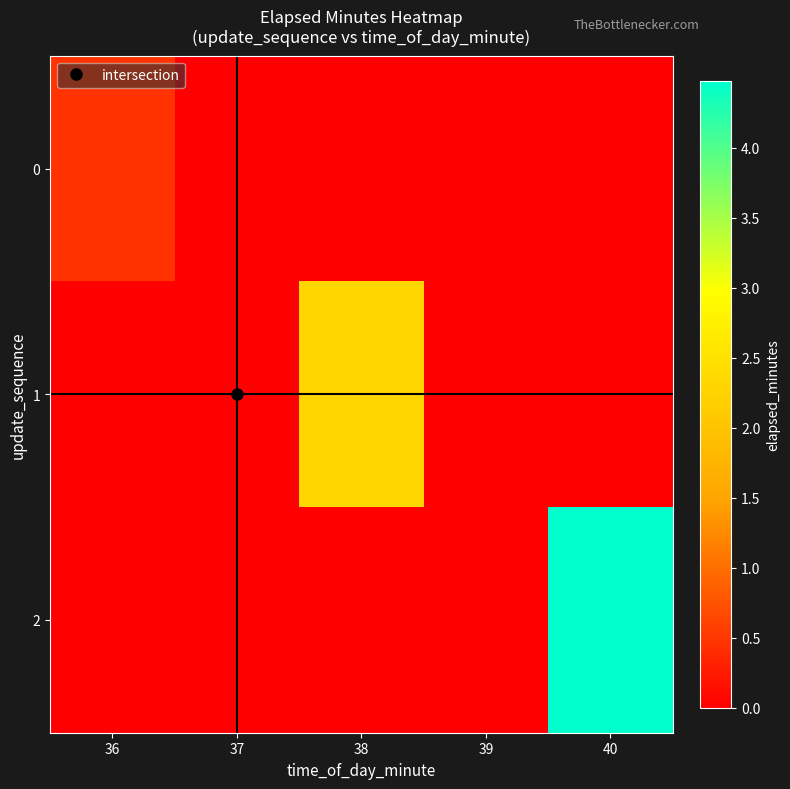

At how many categories does at least one series exceed 2?

2